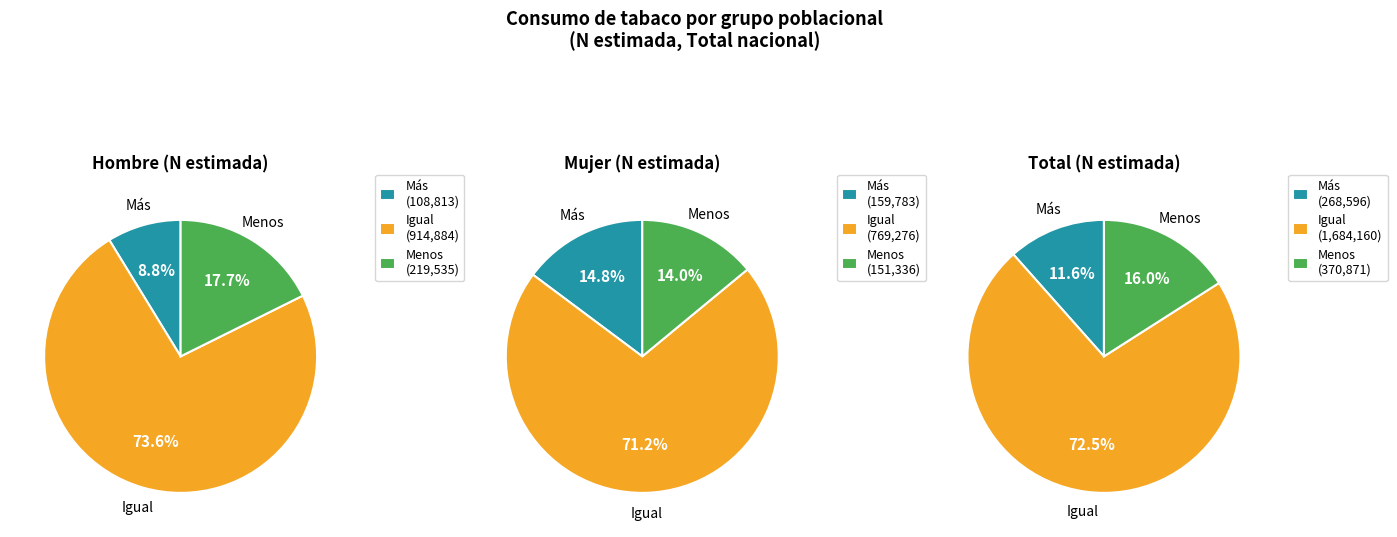

The Mujer slice represents 17% of the pie. True or false?

False